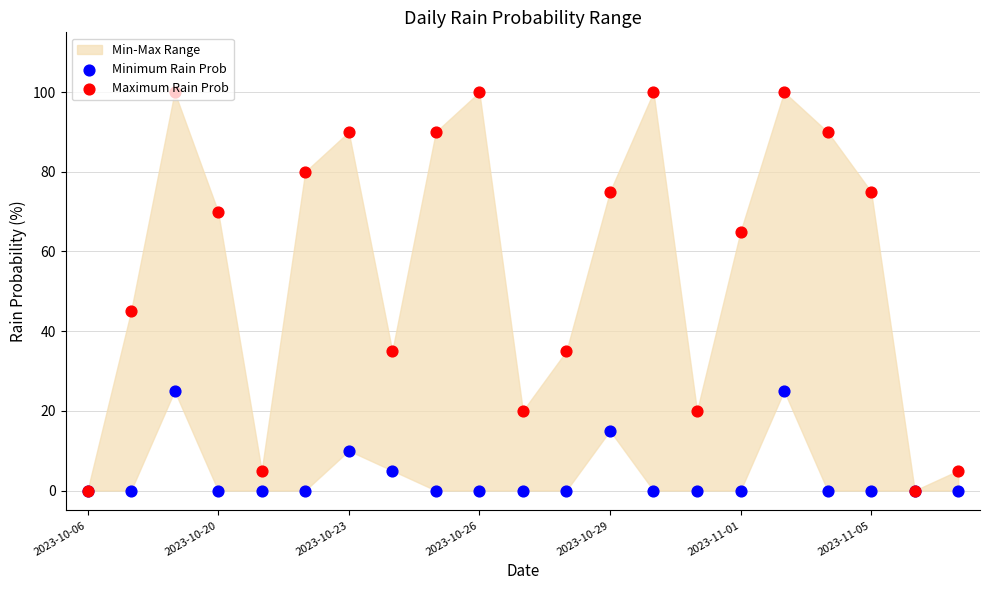

Which series has the widest spread of Y values?

Maximum Rain Prob